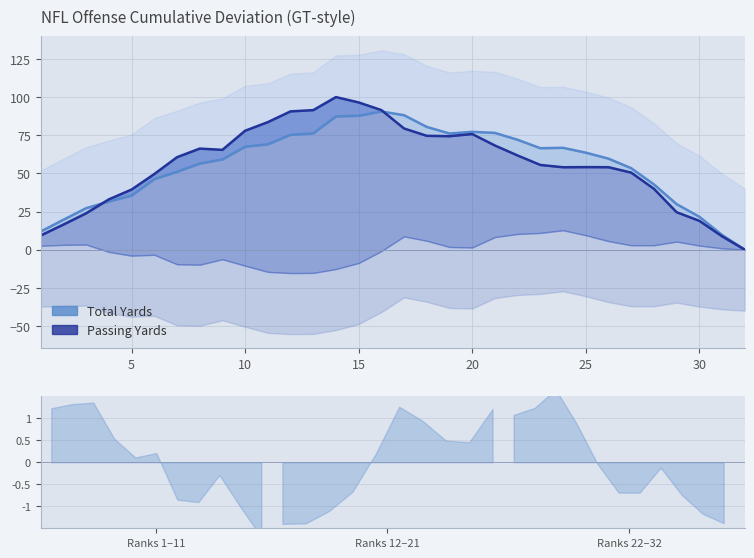

True or false: Total Yards has more than 1 interior local peaks.

True